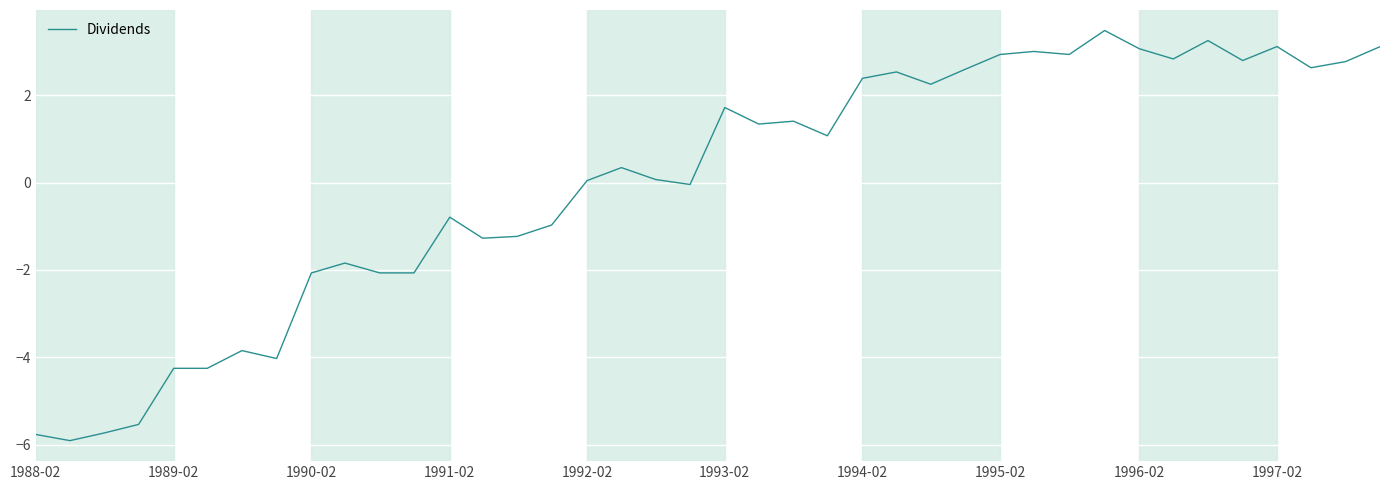

What is the greatest value displayed?

3.5